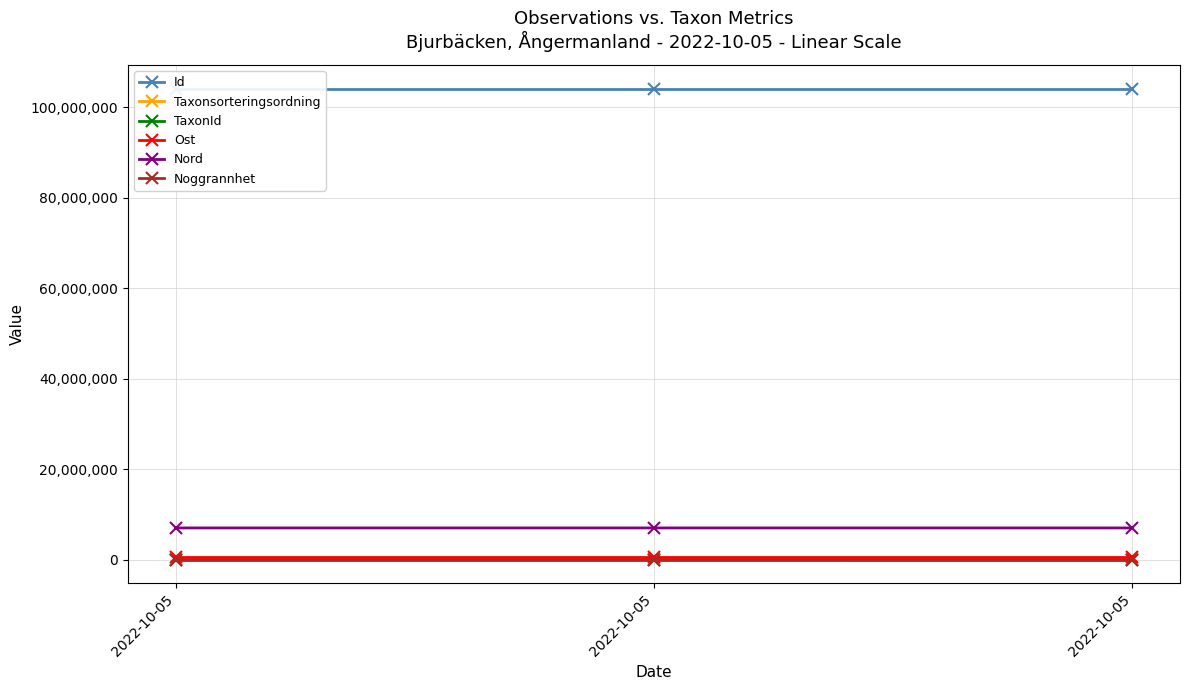

Reading right to left, what are all the values shown in this chart?

Id: 104044343.0	104044345.0	104044346.0
Taxonsorteringsordning: 81236.0	89410.0	77506.0
TaxonId: 1312.0	5432.0	6425.0
Ost: 554028.6	554042.0	554023.5
Nord: 7034840.4	7034652.6	7034848.3
Noggrannhet: 10.0	10.0	10.0